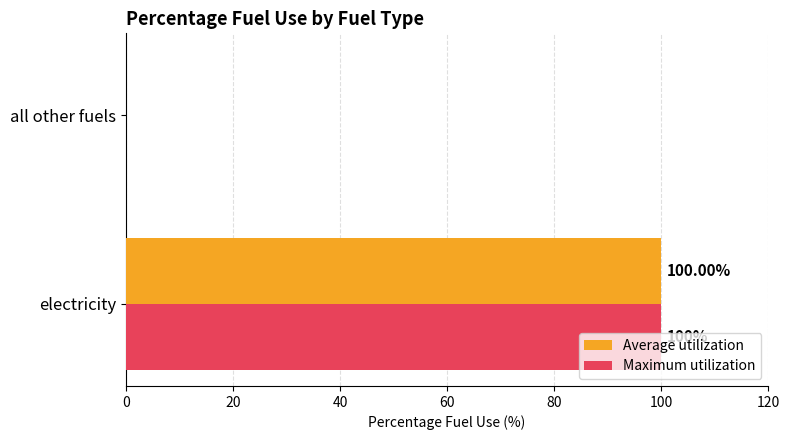

What is the total value across all series at electricity?

200